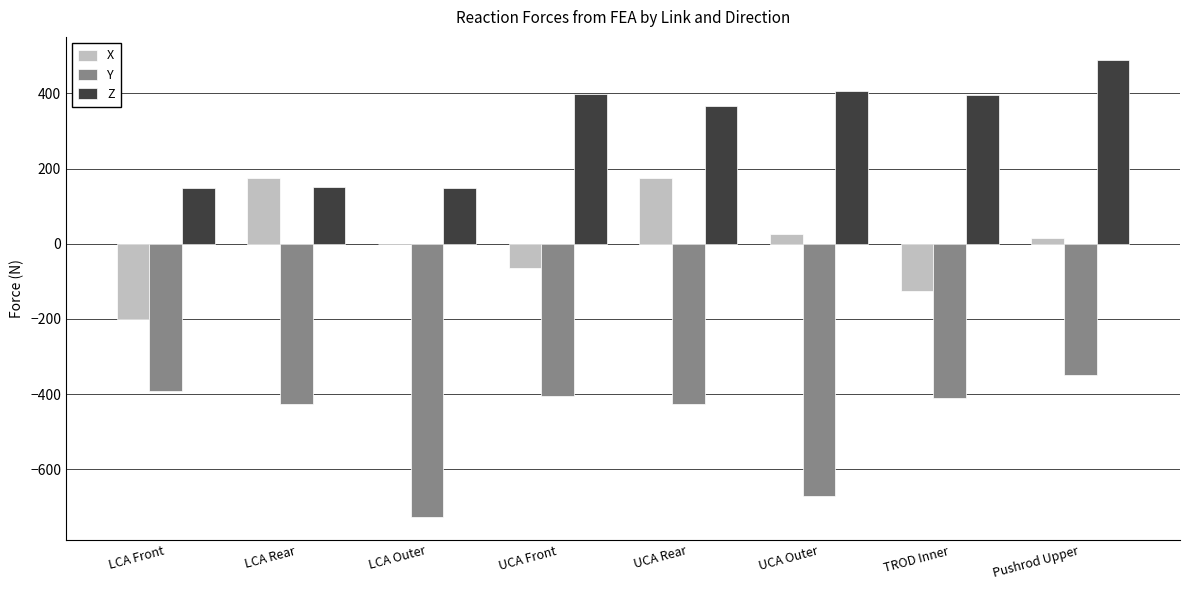

Which category has the highest value in the Y series?

Pushrod Upper